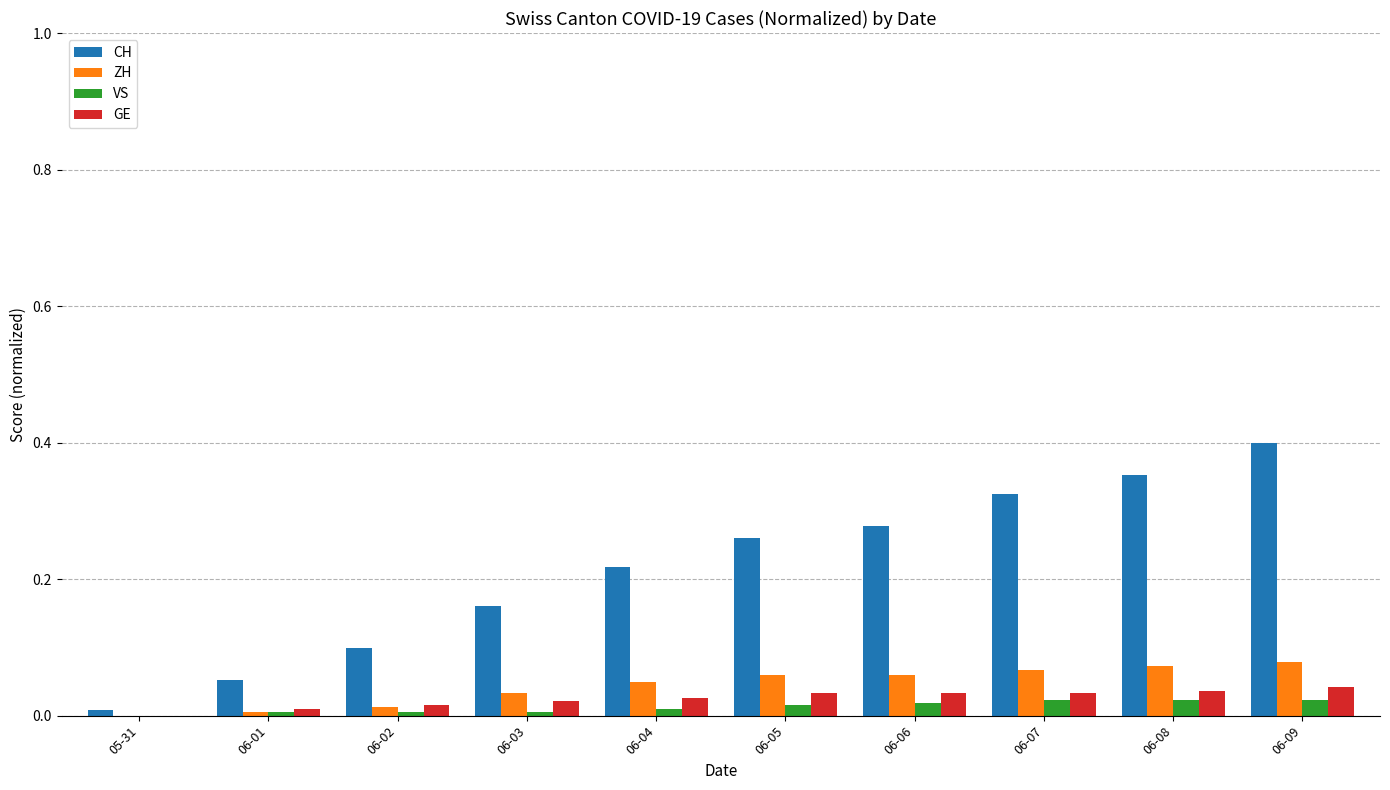

Which series changed the most between 06-01 and 06-09?

CH